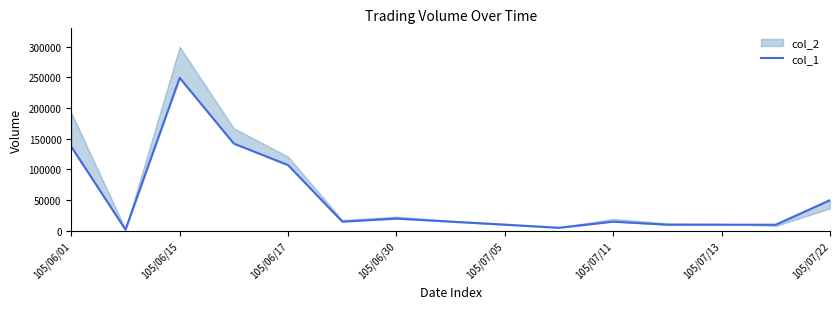

What is the change in value from 105/07/05 to 105/07/22?

+40000